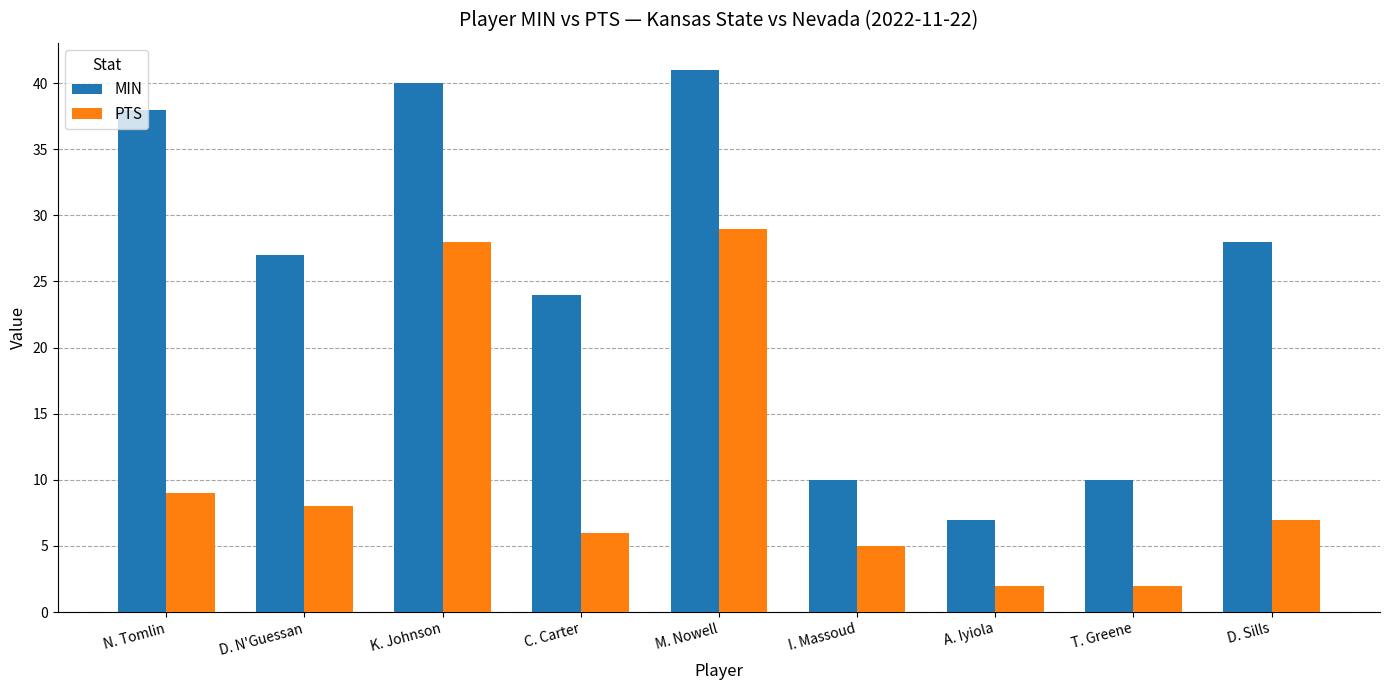

What is the difference between the second highest and minimum values in the MIN series?

33